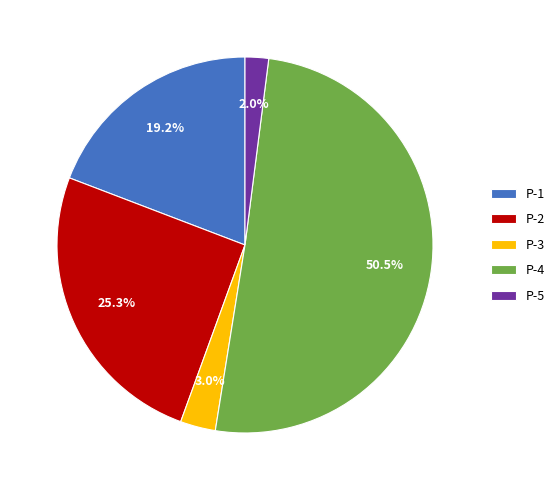

Is P-3 the majority of the pie?

No